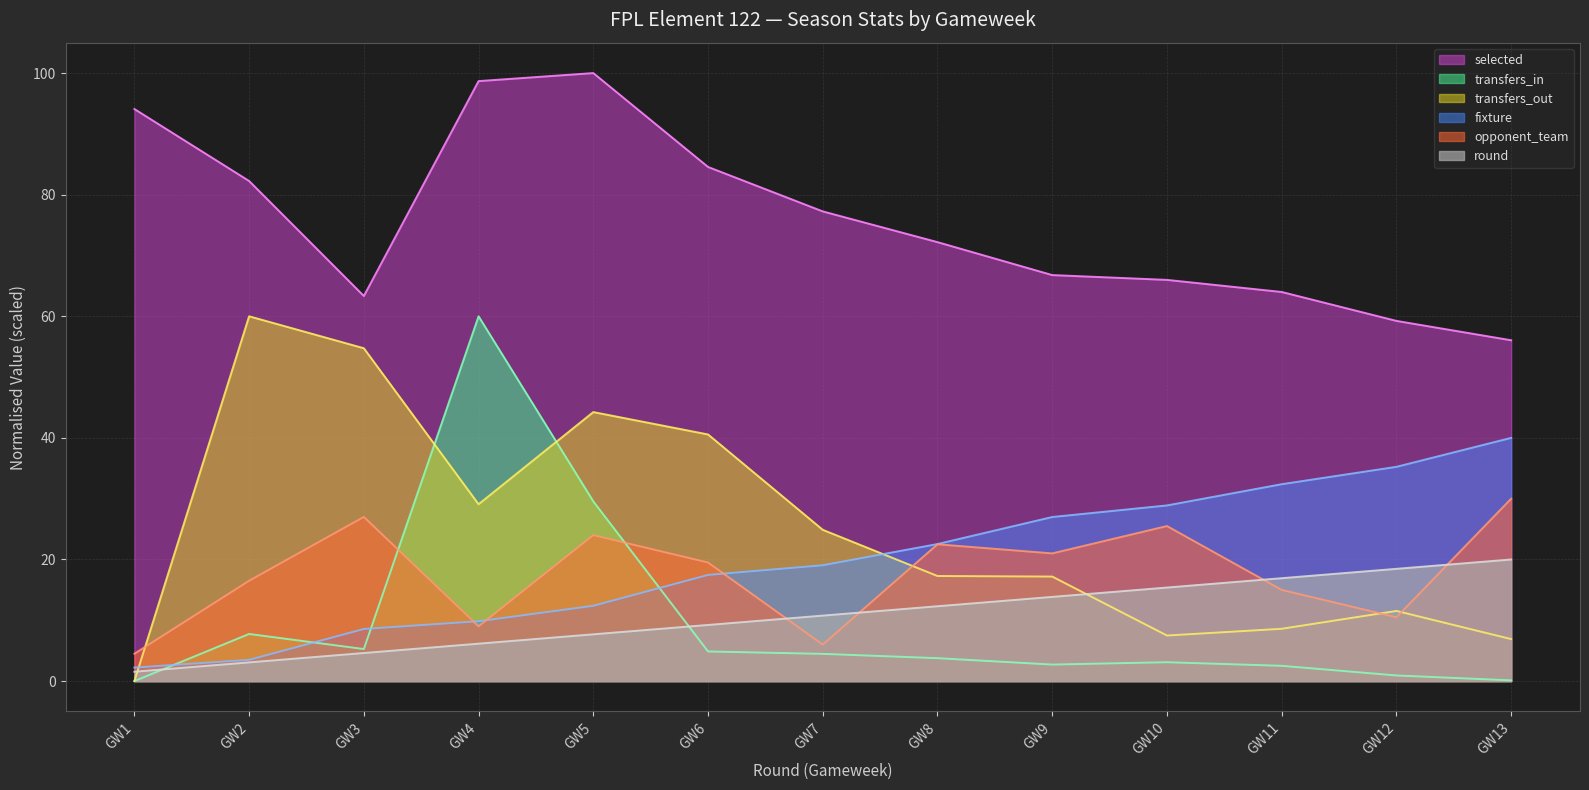

Count the number of categories in the chart.

13